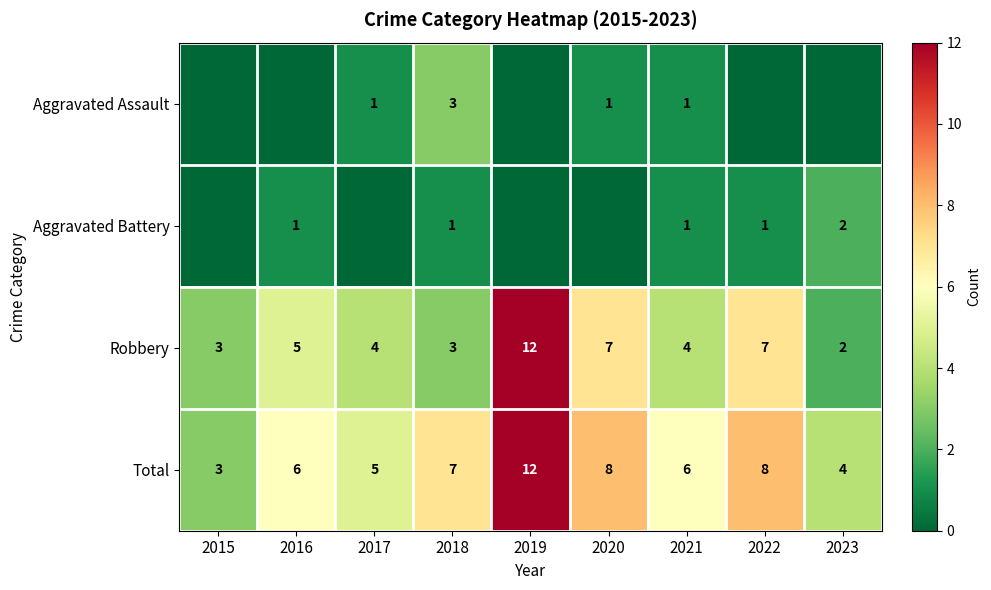

At which category does the chart reach its peak across all series?

2019